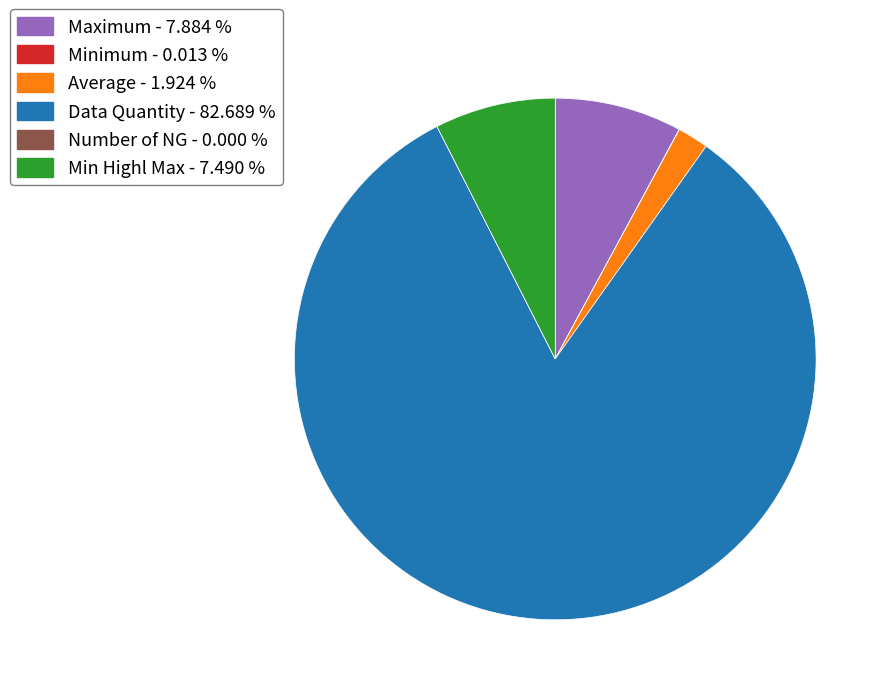

True or false: Maximum accounts for 1% of the total.

False